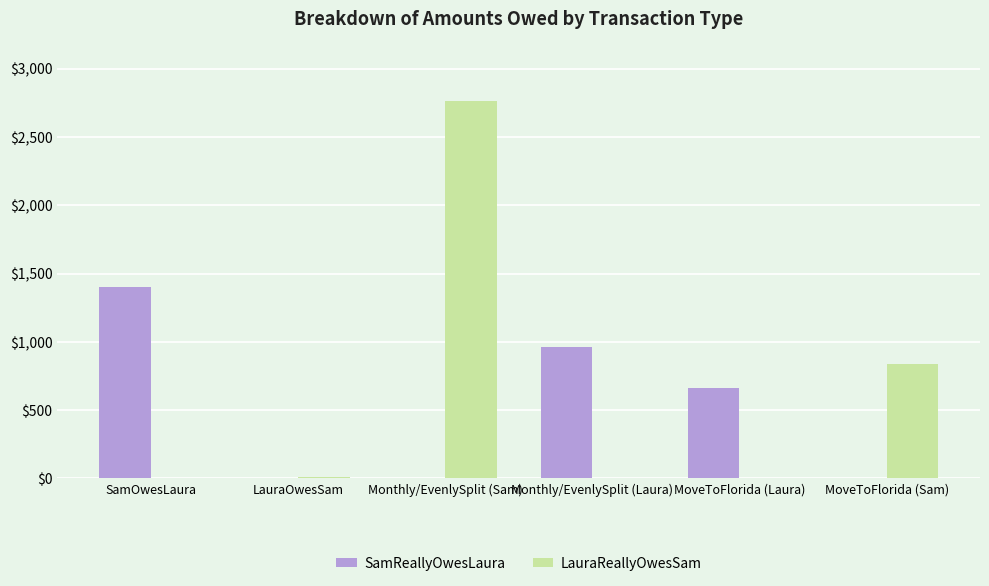

Are the bars horizontal?

No